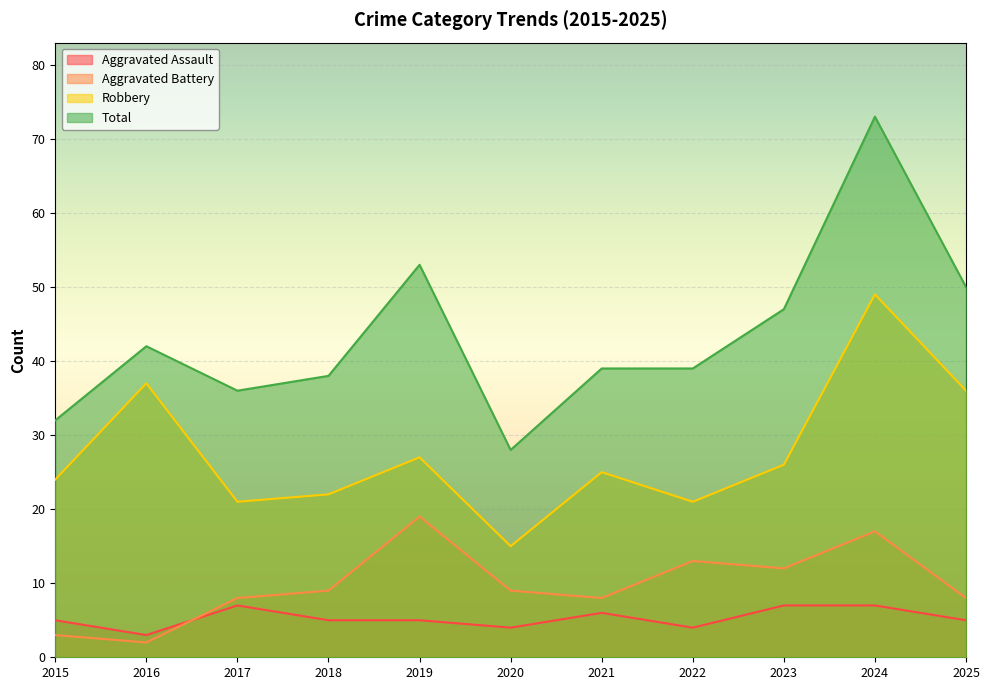

At which label does Total first exceed 39?

2016